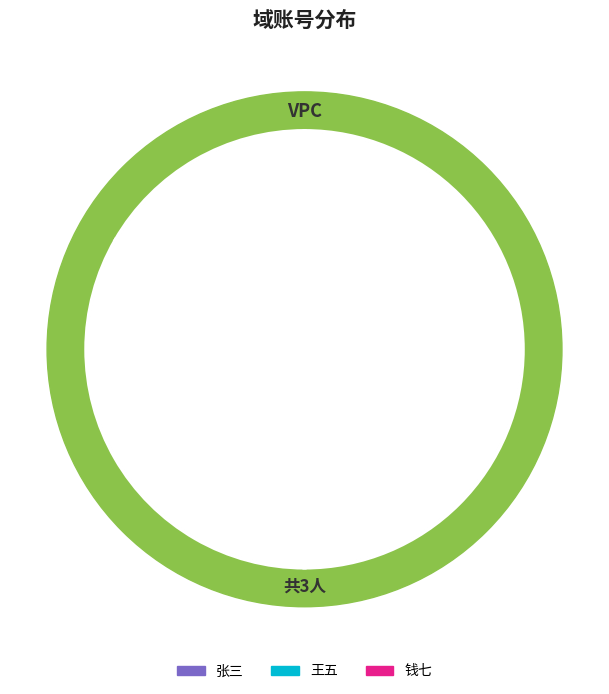

To the nearest percent, what is the combined percentage of 张三 and 钱七?

67%